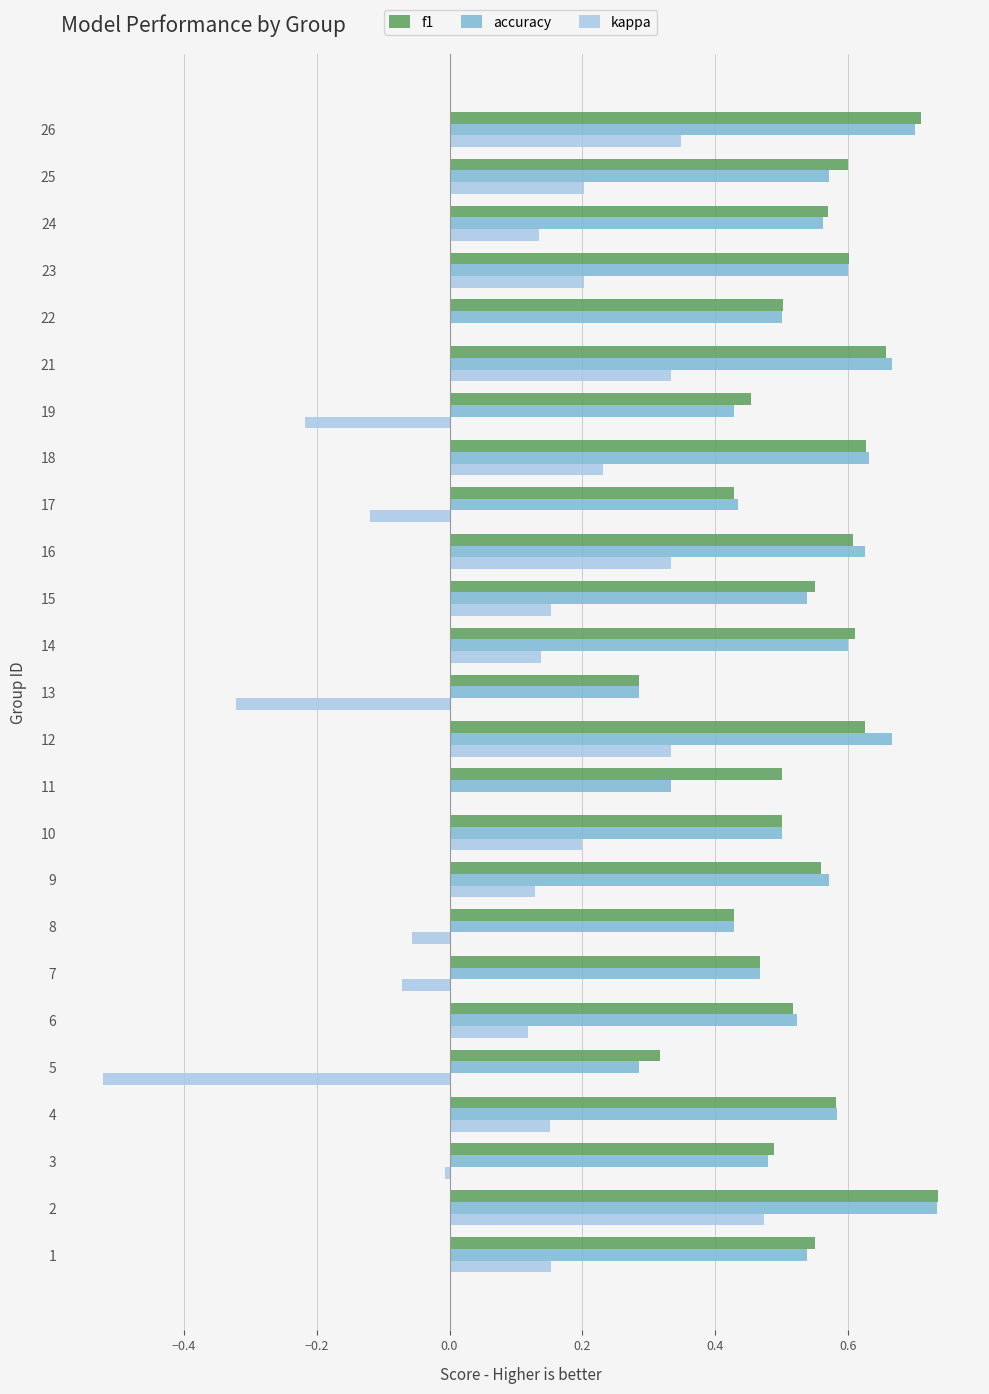

The kappa series shows 0.1 at 15. True or false?

False